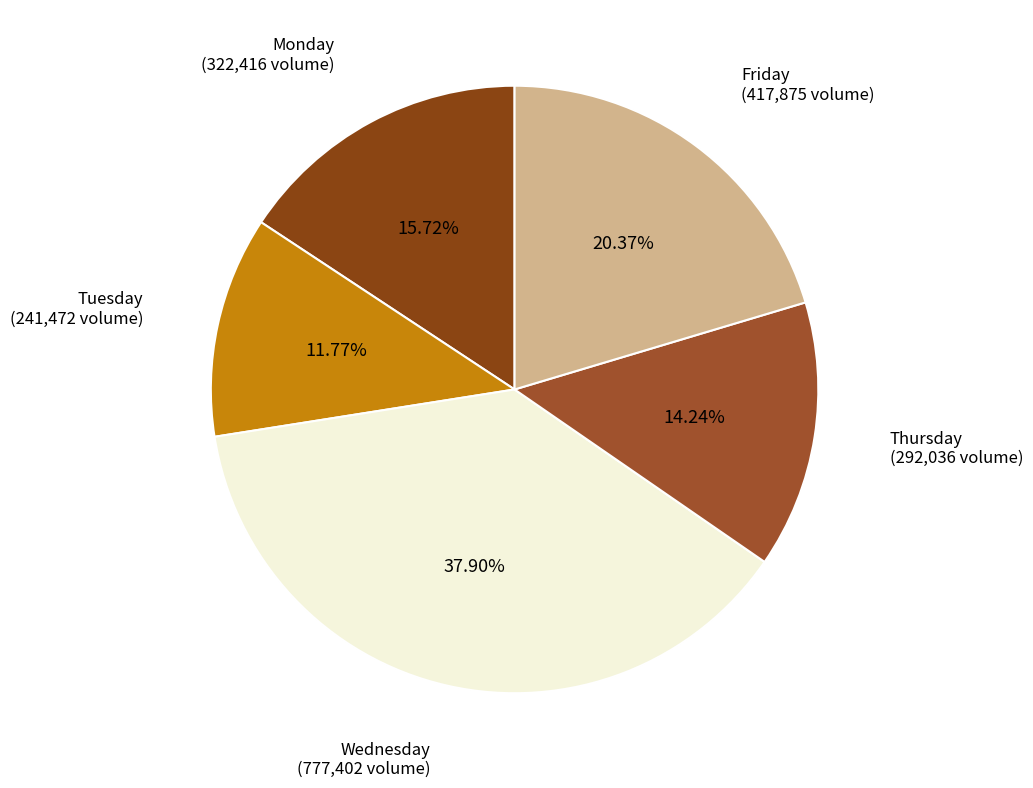

The Friday slice represents 20% of the pie. True or false?

True